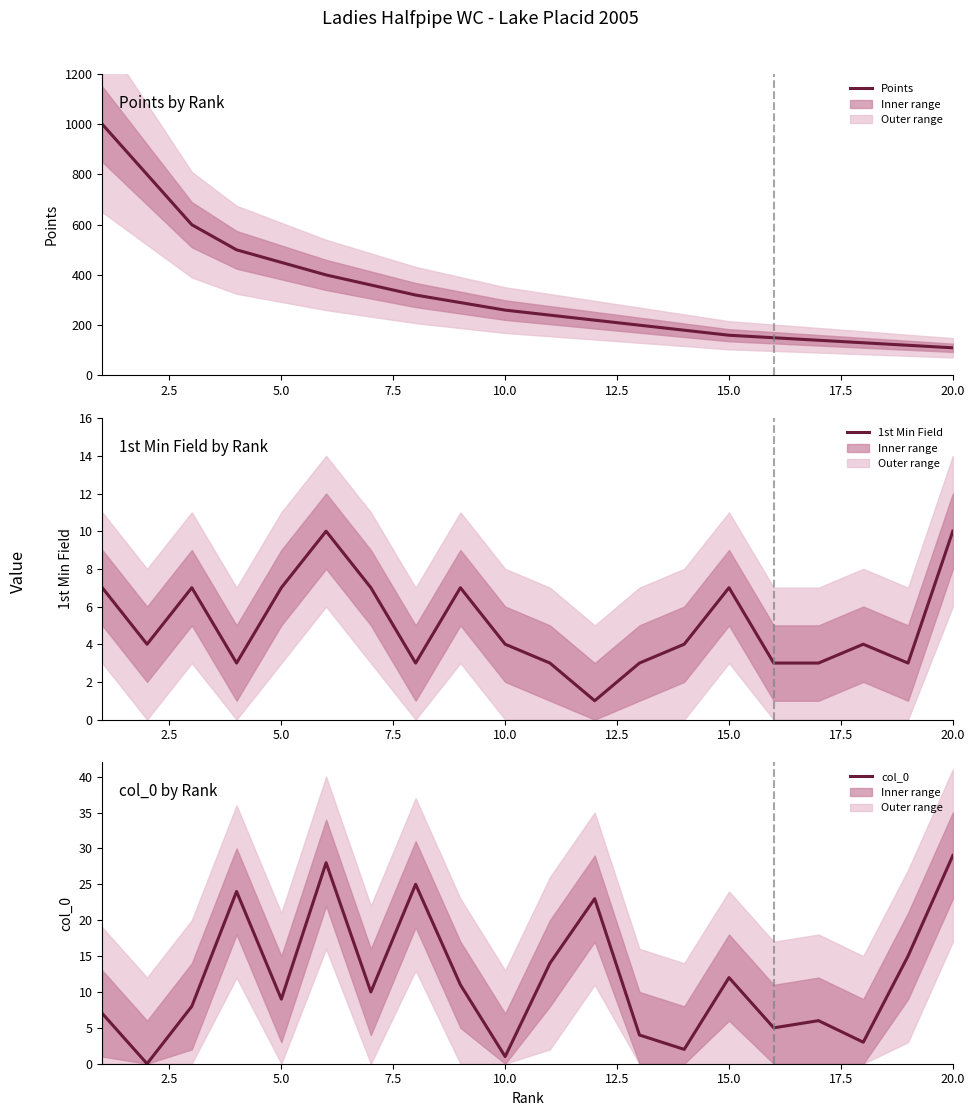

Which series has the largest range (max minus min)?

Points